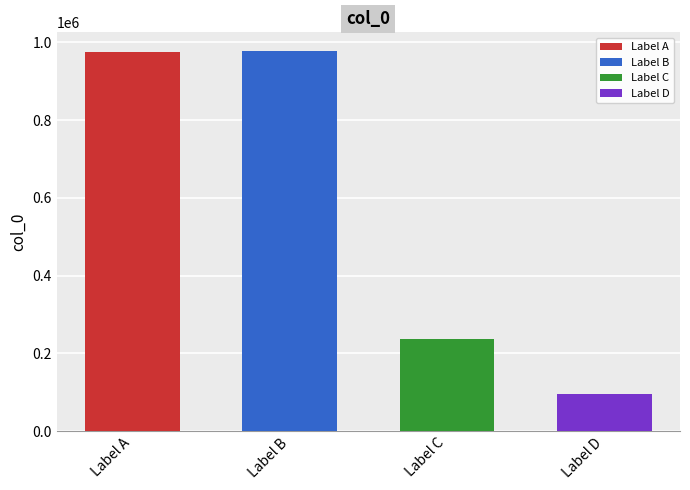

What is the minimum value shown in the chart?

95985